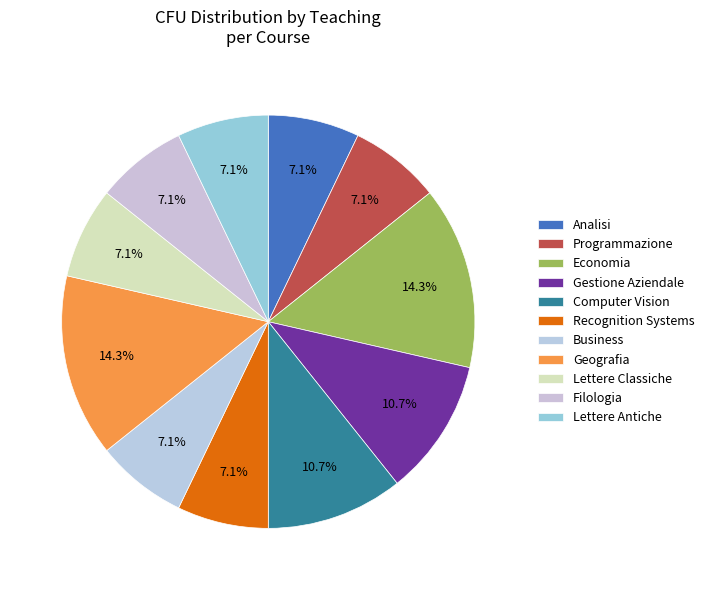

Which has a higher value, Gestione Aziendale or Filologia?

Gestione Aziendale